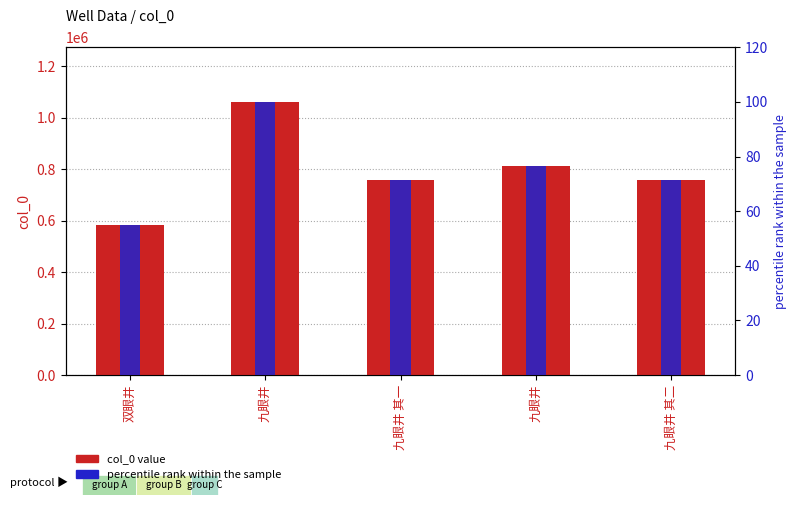

How many data points in percentile rank within the sample are less than 71?

1